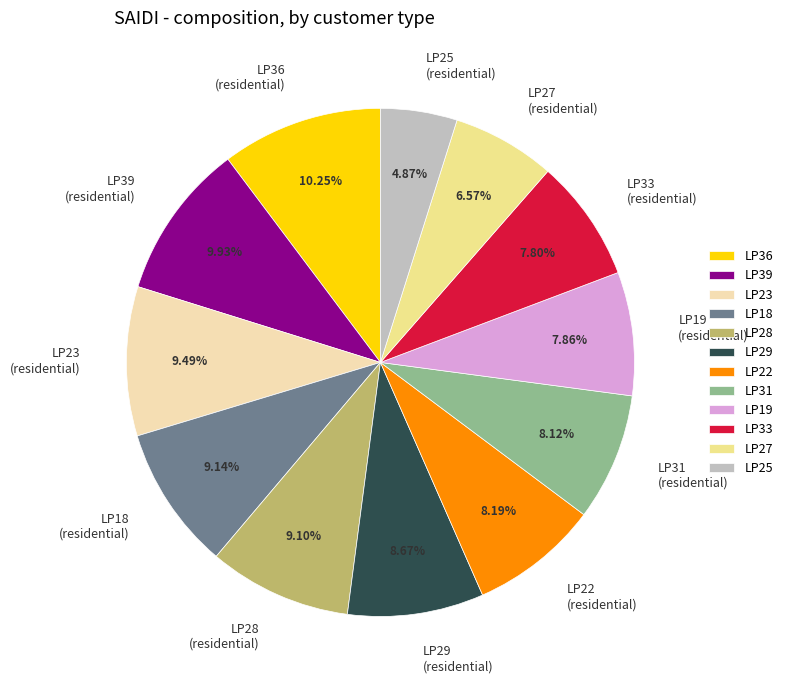

Does any single category account for the majority?

No